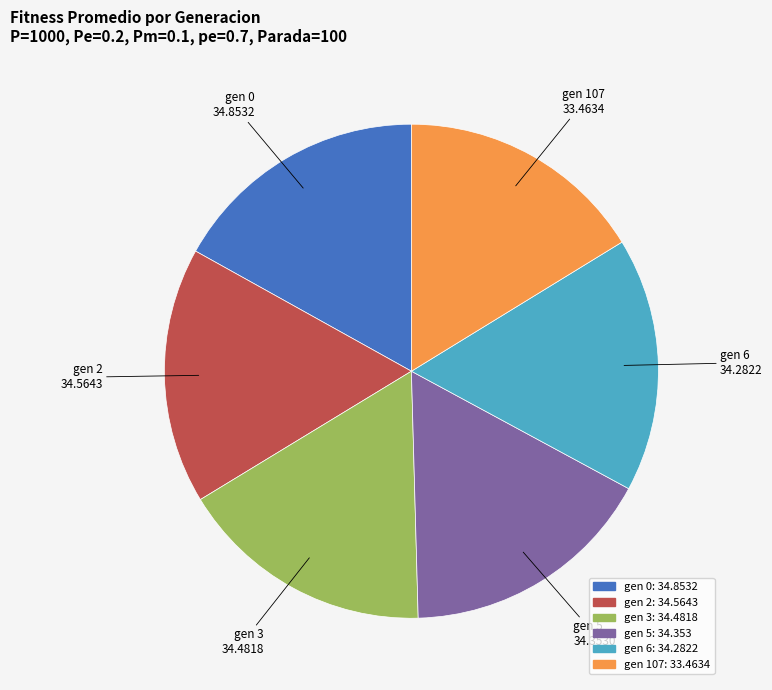

Which has a higher value, gen 0 or gen 107?

gen 0